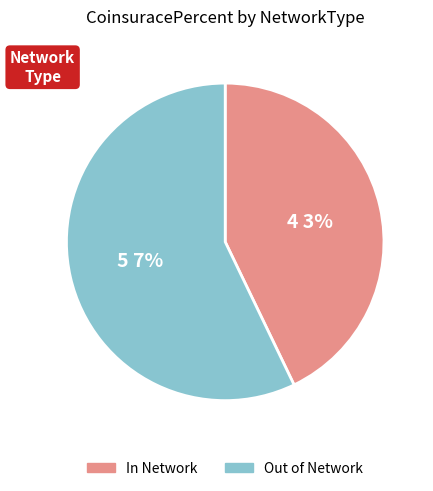

To the nearest percent, what percentage of the pie is Out?

57%